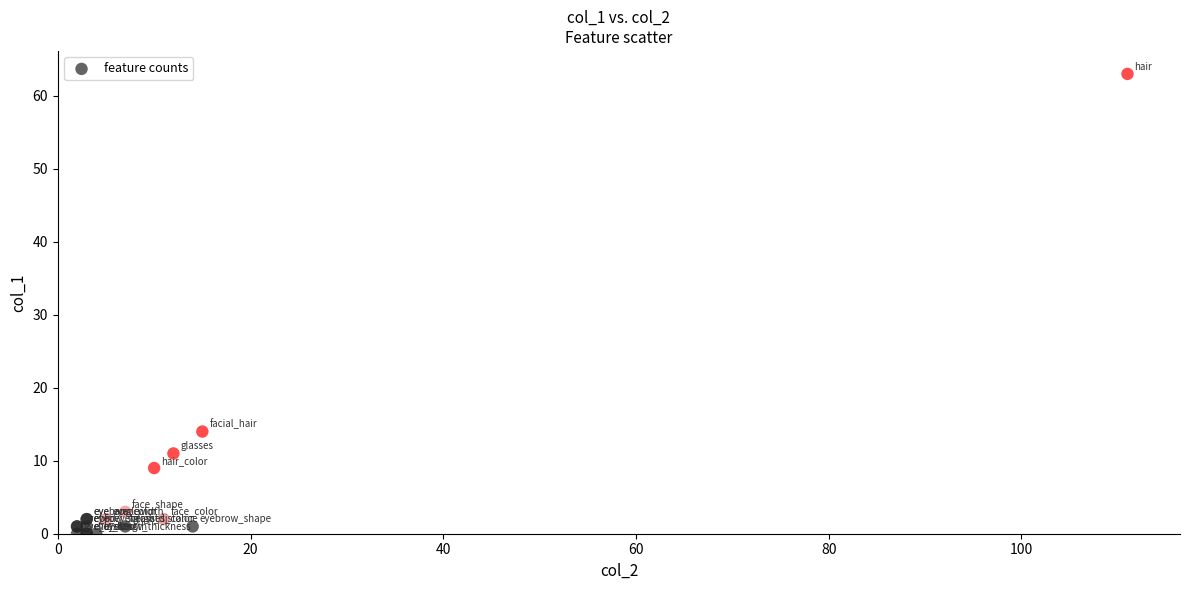

What Y value in the scatter plot is closest to 31?

14